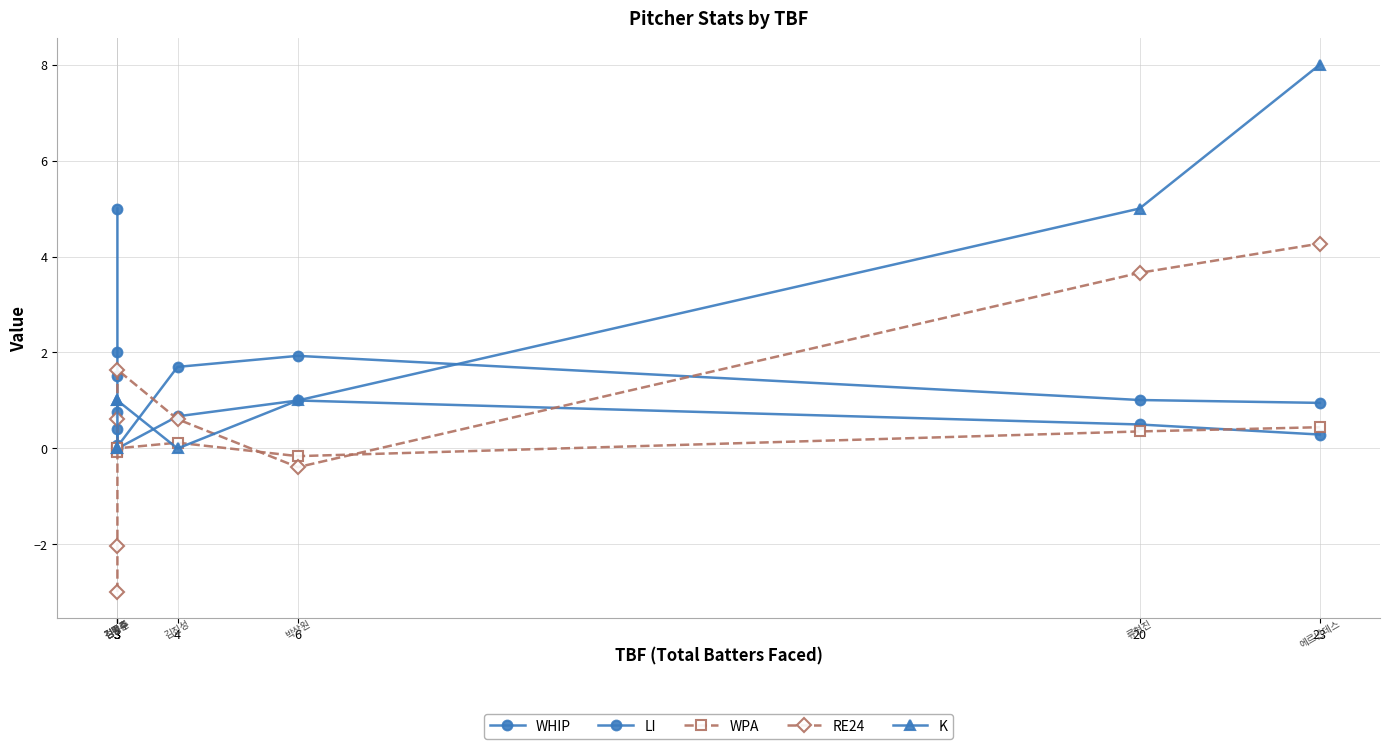

Reading left to right, transcribe all the data shown in this chart.

WHIP: 5.0	2.0	1.5	0.0	0.7	1.0	0.5	0.3
LI: 0.4	0.8	0.1	0.0	1.7	1.9	1.0	0.9
WPA: -0.0	-0.1	0.0	0.0	0.1	-0.2	0.4	0.4
RE24: -3.0	-2.0	0.6	1.6	0.6	-0.4	3.7	4.3
K: 0.0	0.0	1.0	1.0	0.0	1.0	5.0	8.0